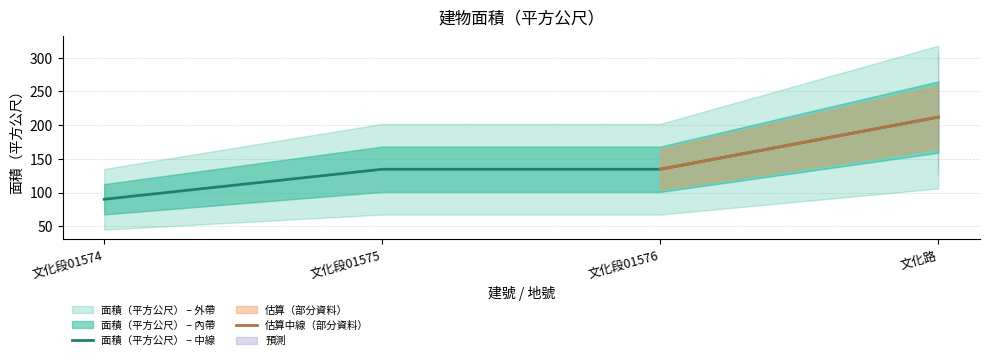

How many categories are shown in the chart?

4